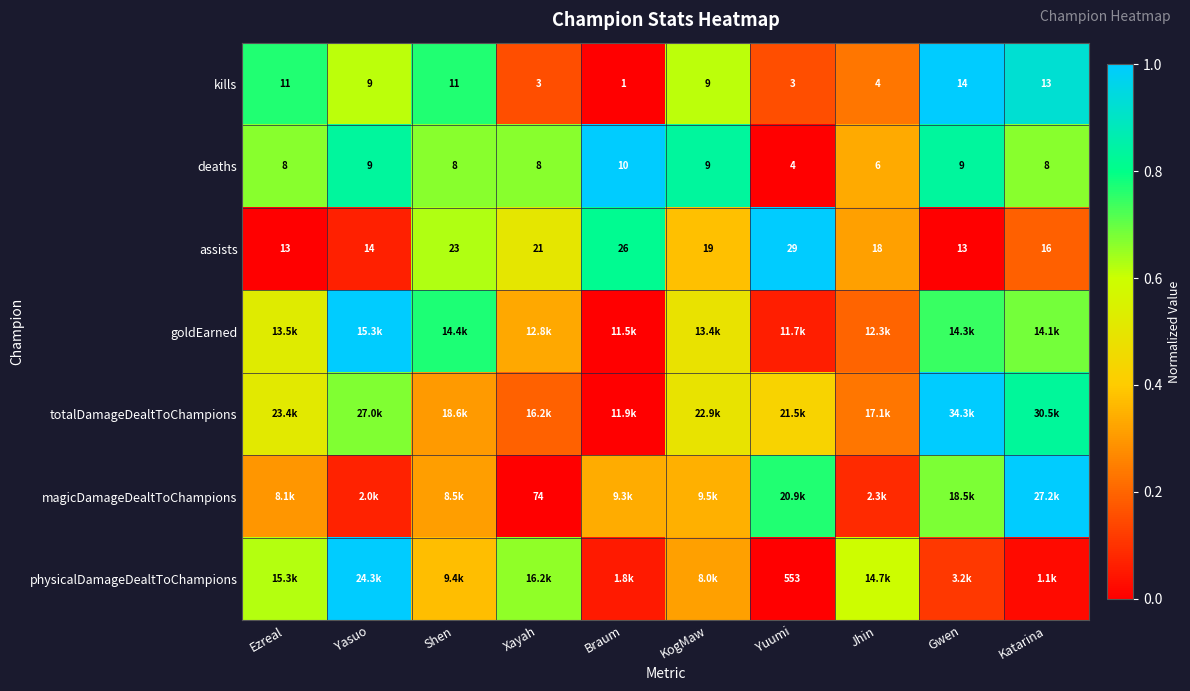

Which category has the lowest value in the deaths series?

Yuumi